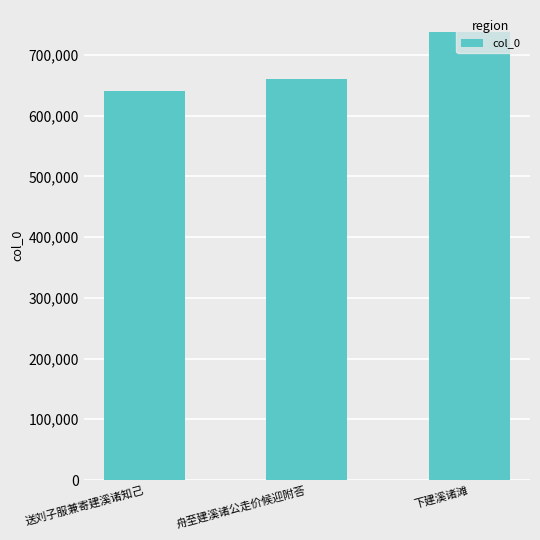

Reading left to right, transcribe all the data shown in this chart.

送刘子服兼寄建溪诸知己=640948	舟至建溪诸公走价候迎附荅=659754	下建溪诸滩=737131